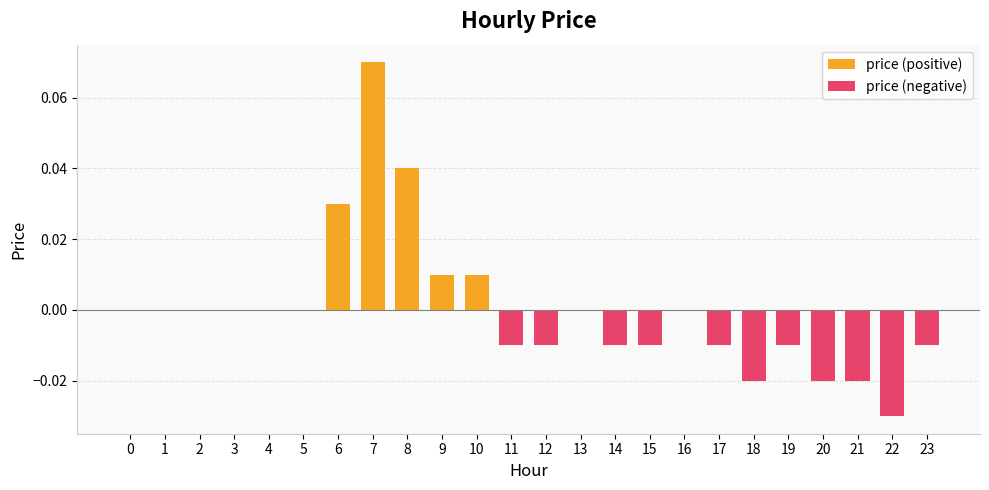

How many values in price (positive) are above zero?

5